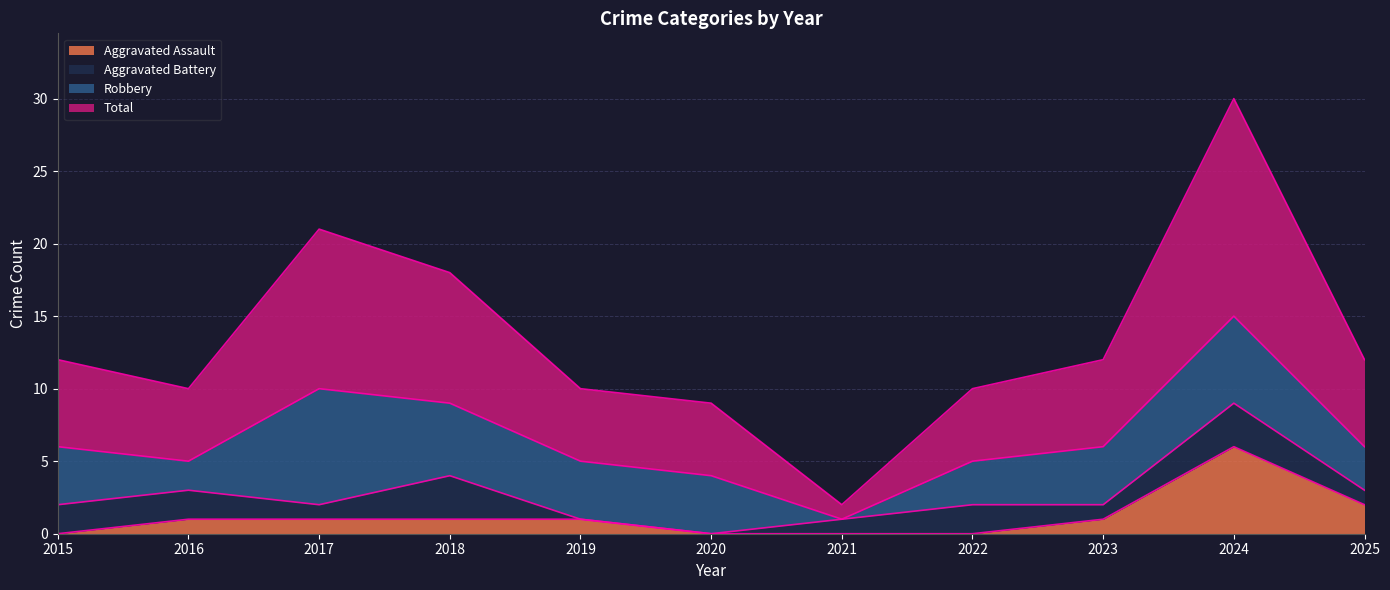

What is the maximum value for Aggravated Assault?

6